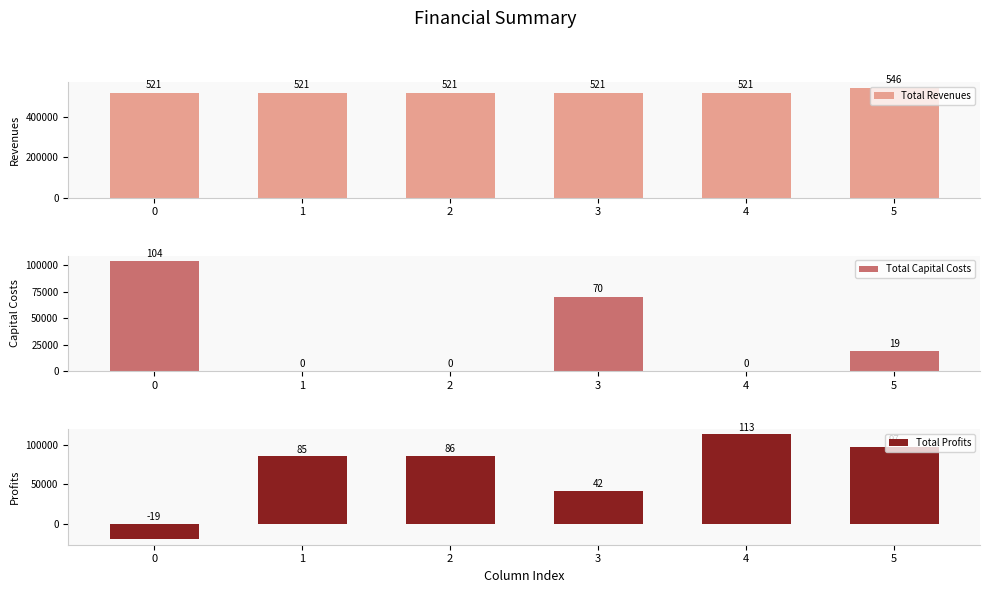

Reading left to right, extract all data points from this chart.

Total Revenues: 520752.0	520752.0	520752.0	520647.1	520647.1	545537.6
Total Capital Costs: 103840.0	0.0	0.0	70400.0	0.0	19104.0
Total Profits: -19148.2	85211.8	85732.6	42035.8	112957.9	97499.0